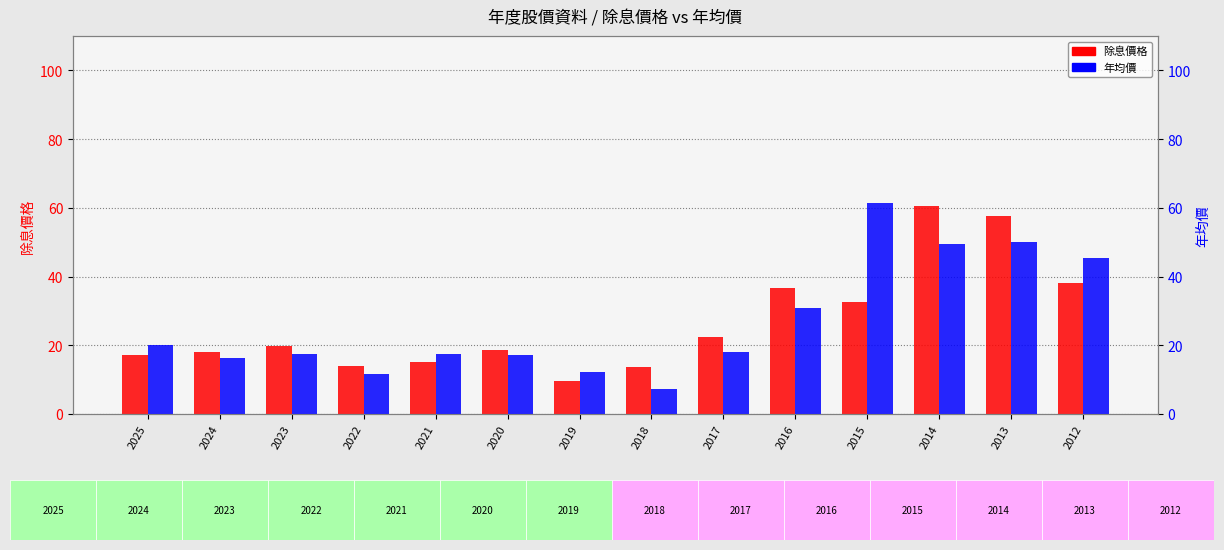

Between 2024 and 2016, which series saw the biggest shift?

除息價格